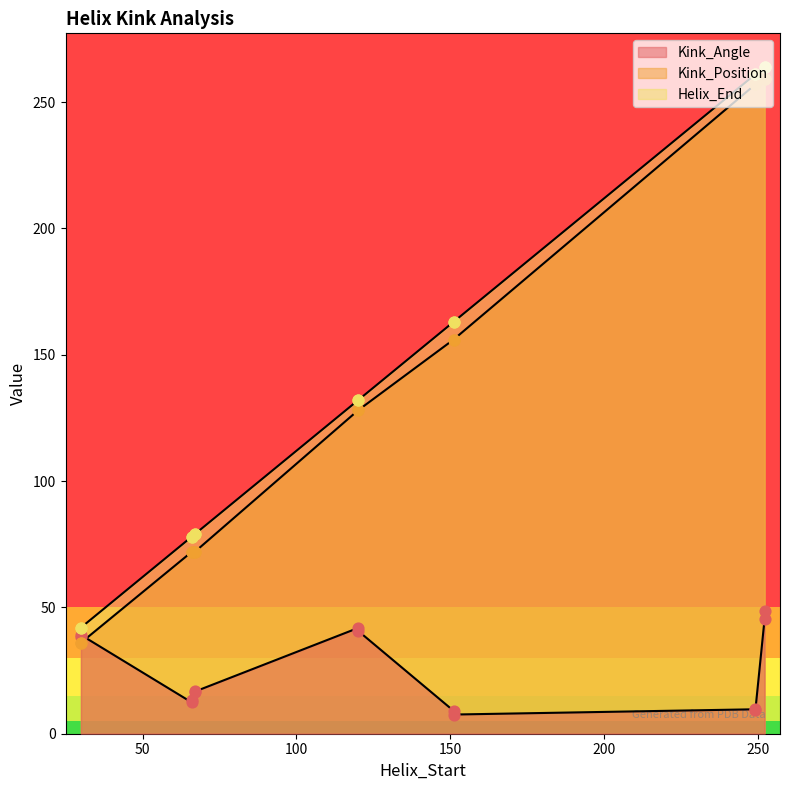

What are all the series names shown in the legend?

Kink_Angle, Helix_End, Kink_Position